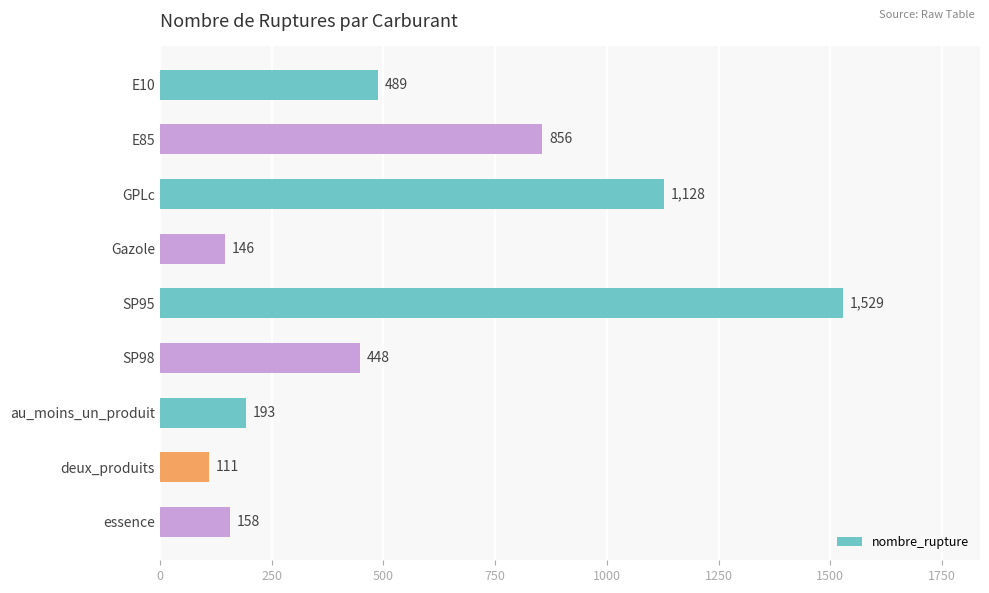

Reading bottom to top, list all the values displayed in this chart.

essence=158	deux_produits=111	au_moins_un_produit=193	SP98=448	SP95=1529	Gazole=146	GPLc=1128	E85=856	E10=489